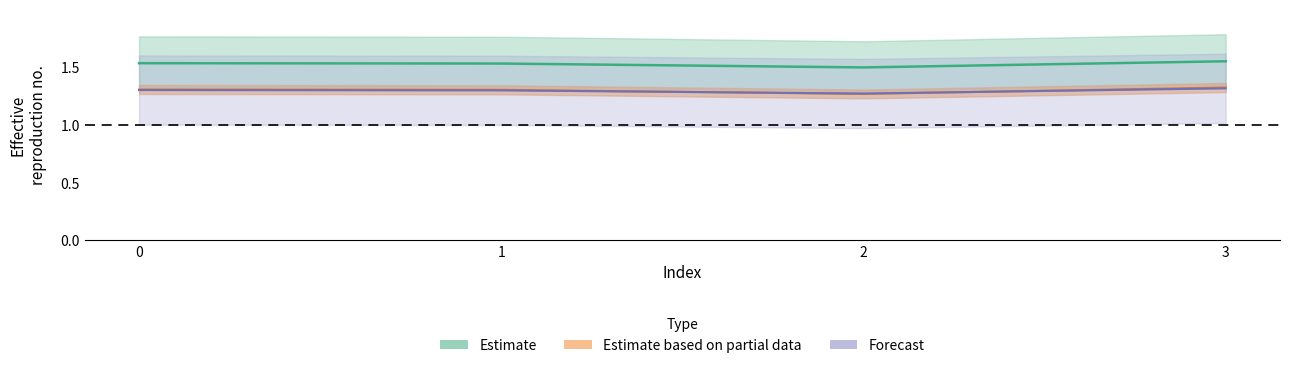

True or false: alpha_r_vals and alpha_m_vals intersect in this chart.

False